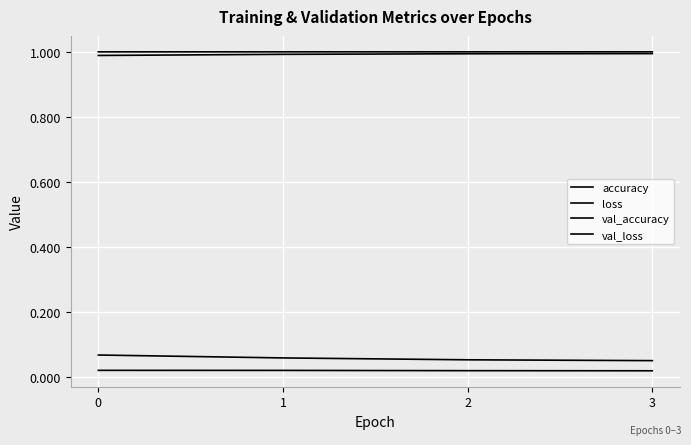

True or false: val_loss and loss intersect in this chart.

False